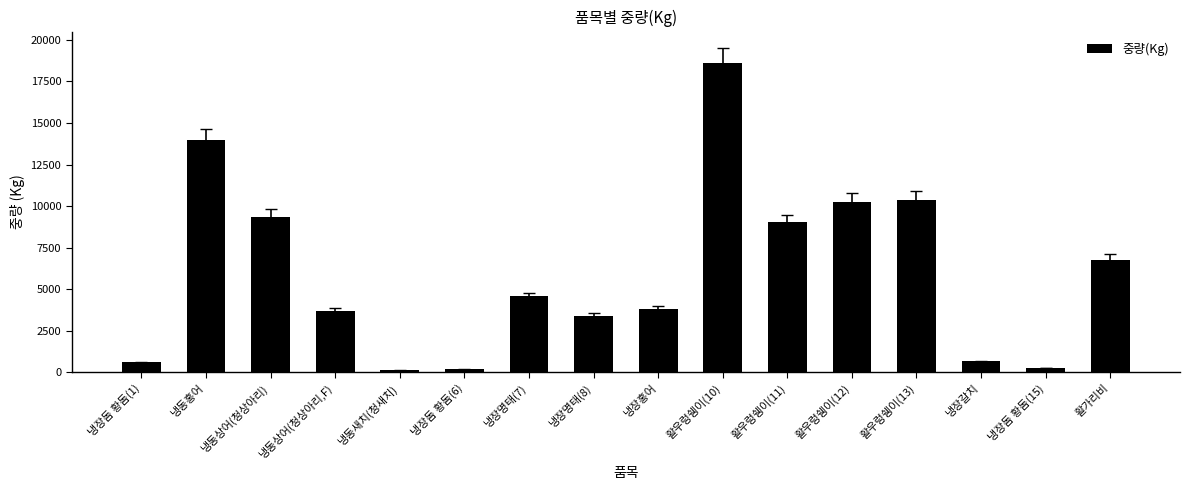

How many categories are shown in the chart?

16